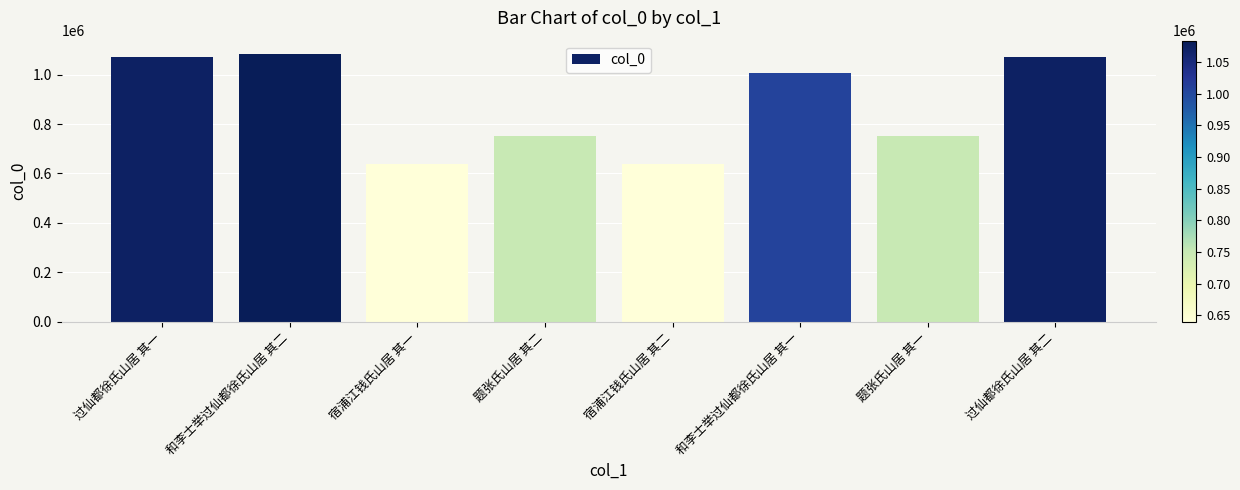

Where does the data first go above 1007930?

过仙都徐氏山居 其一